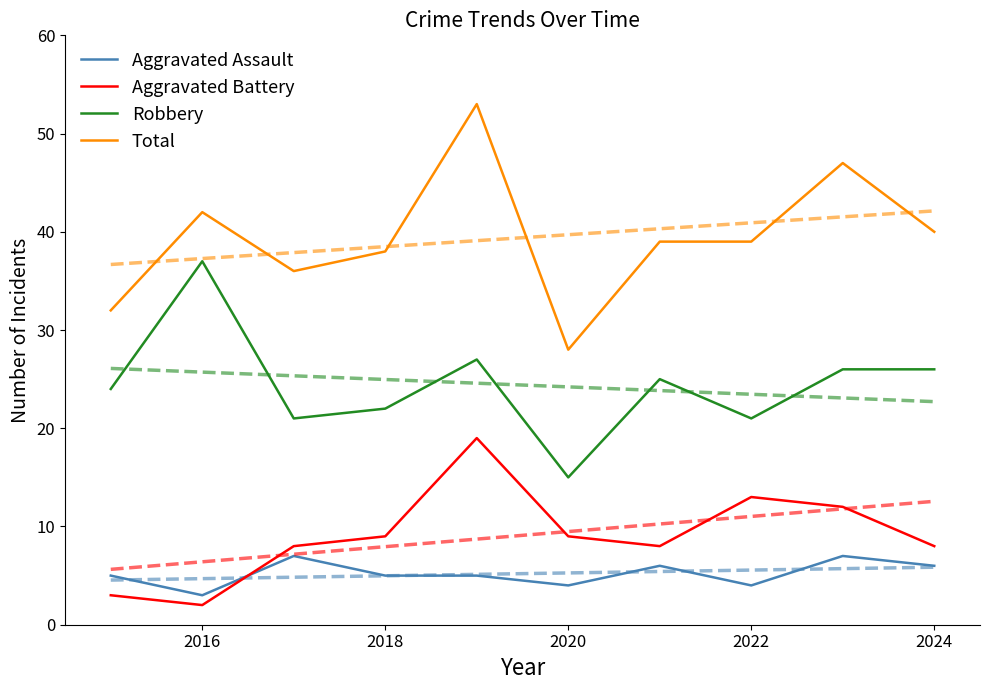

Which series has the largest total across all categories?

Total